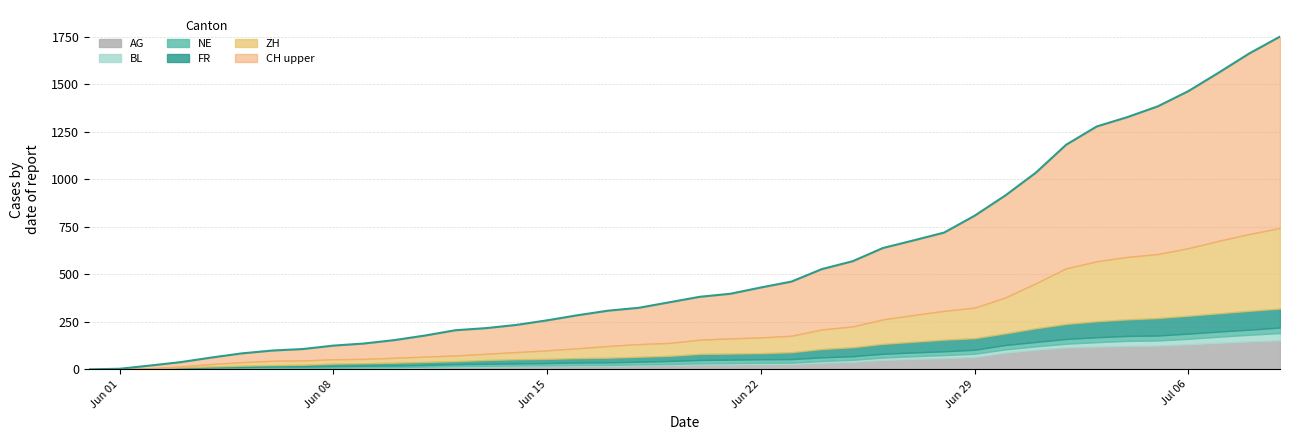

How many lines are shown in the chart?

6